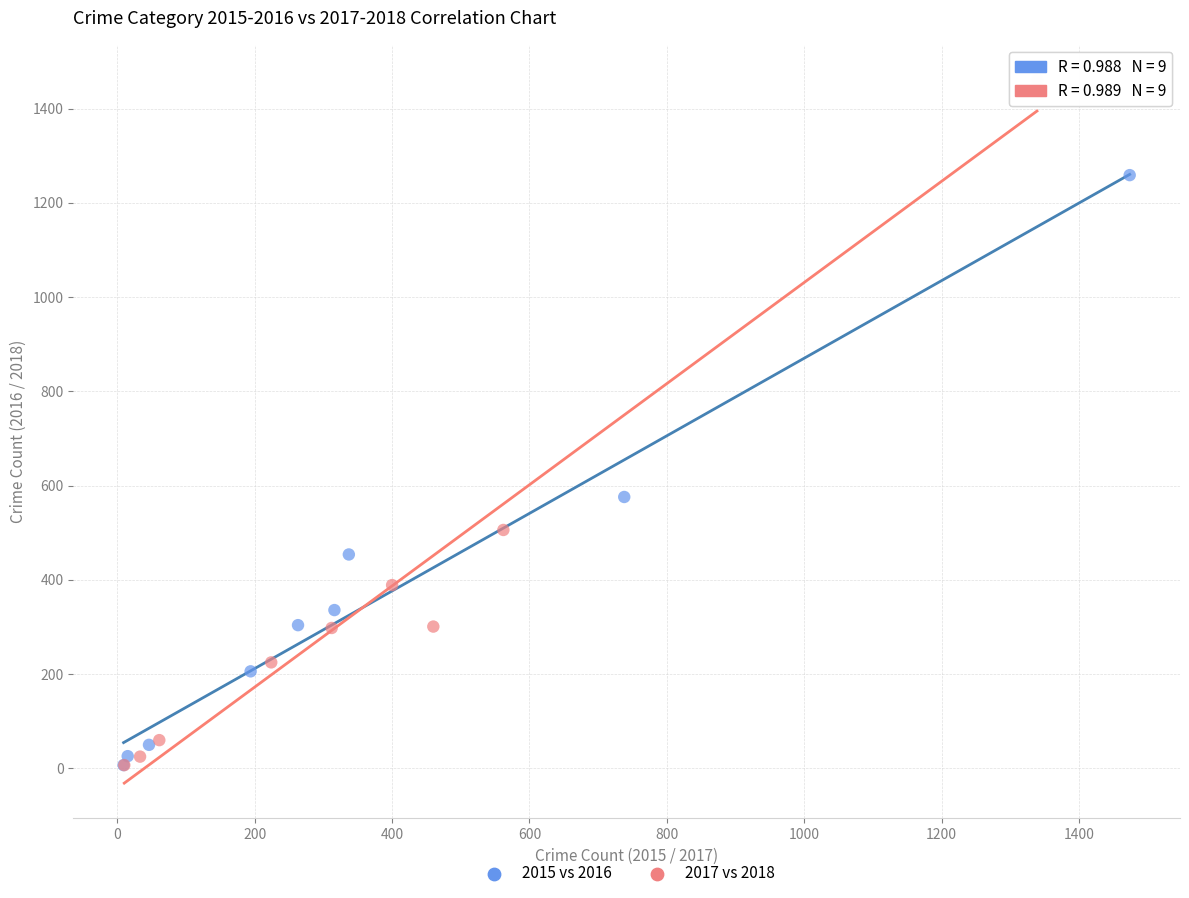

Which series contains the highest Y value?

2017 vs 2018